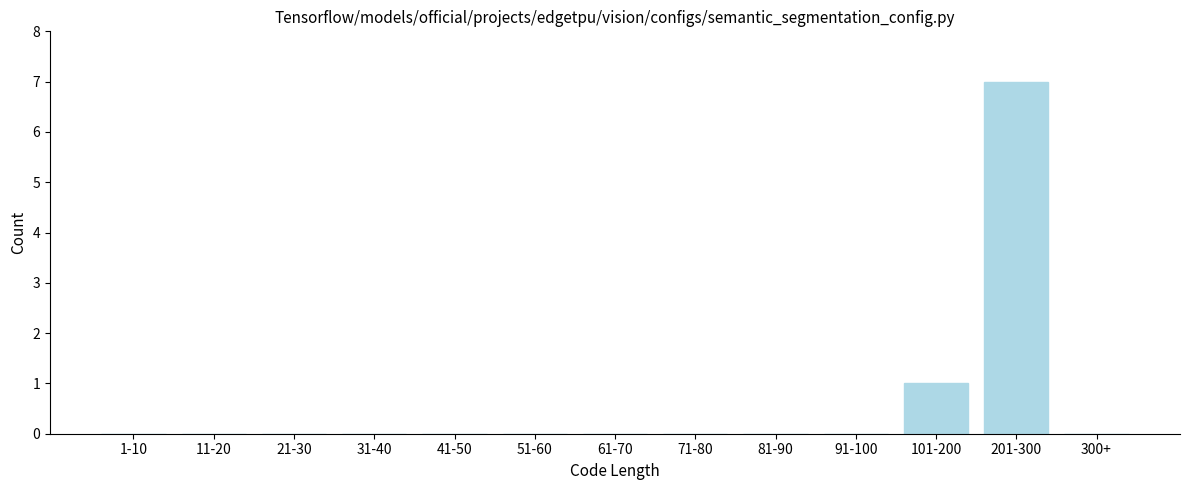

Reading left to right, what are all the values shown in this chart?

1-10=0	11-20=0	21-30=0	31-40=0	41-50=0	51-60=0	61-70=0	71-80=0	81-90=0	91-100=0	101-200=1	201-300=7	300+=0